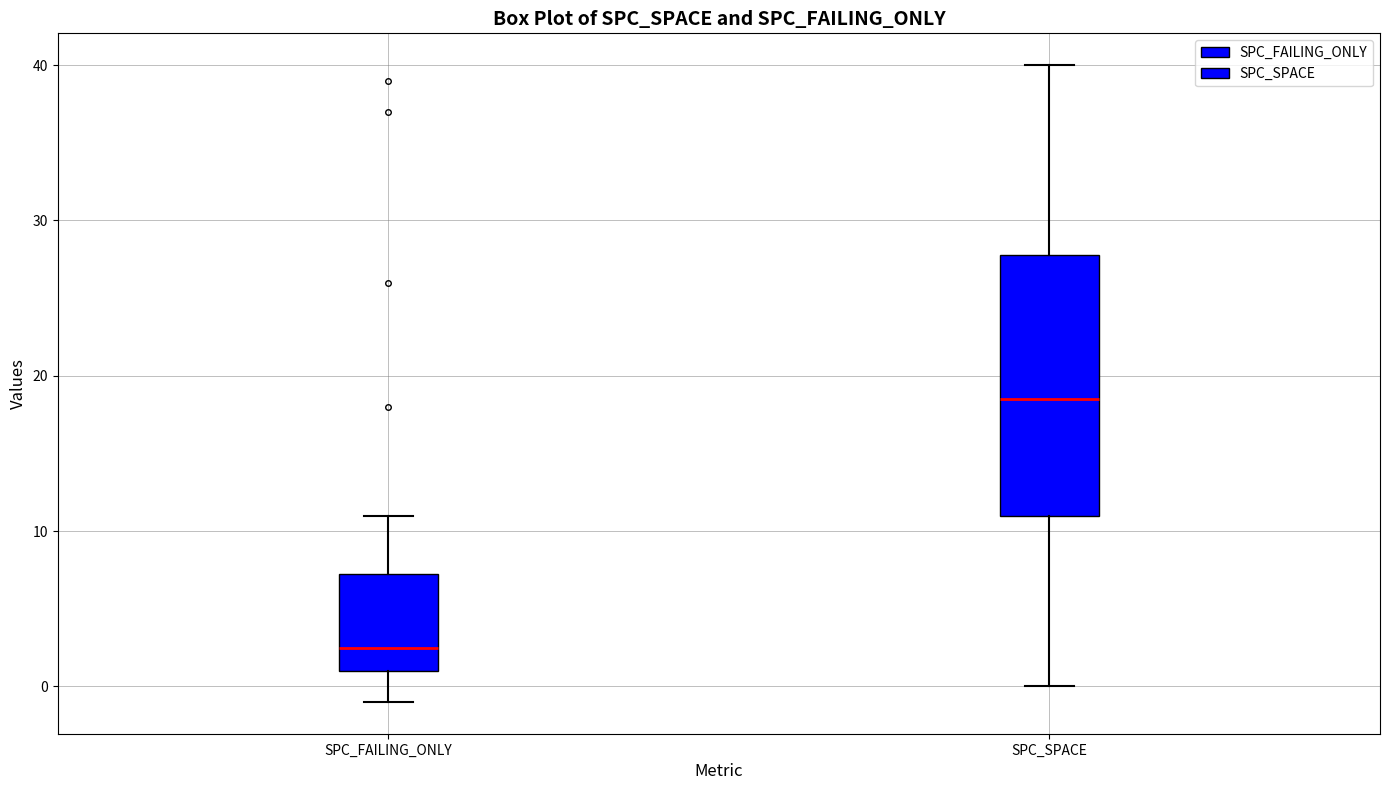

Reading left to right, transcribe this box plot: for each box, give where its median line is, the range the box spans, and where its two whiskers end, as read against the y-axis. The values are not printed on the chart, so give them approximately, as read against the axis.

SPC_FAILING_ONLY: median 3, box 1 to 7, whiskers -1 to 11
SPC_SPACE: median 19, box 11 to 28, whiskers 0 to 40